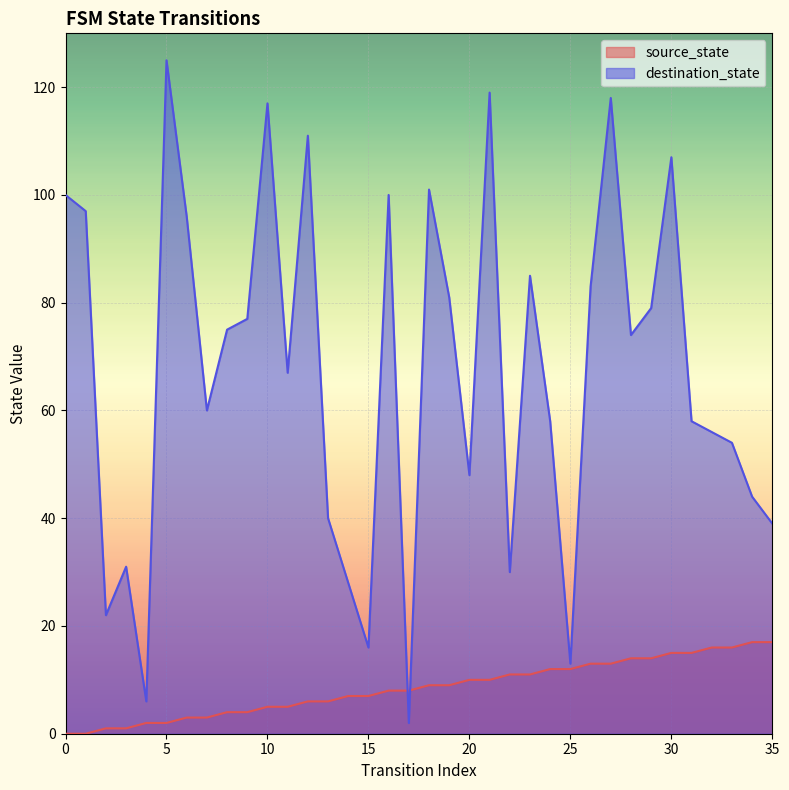

The destination_state series shows 53 at 27. True or false?

False